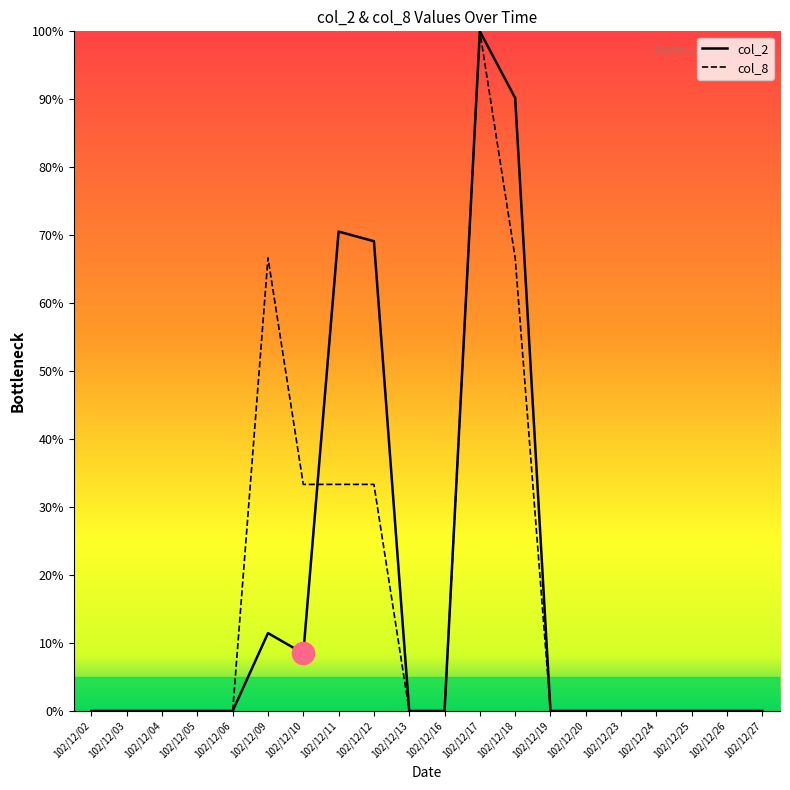

What is the difference between the col_2 values at 102/12/12 and 102/12/05?

69.1